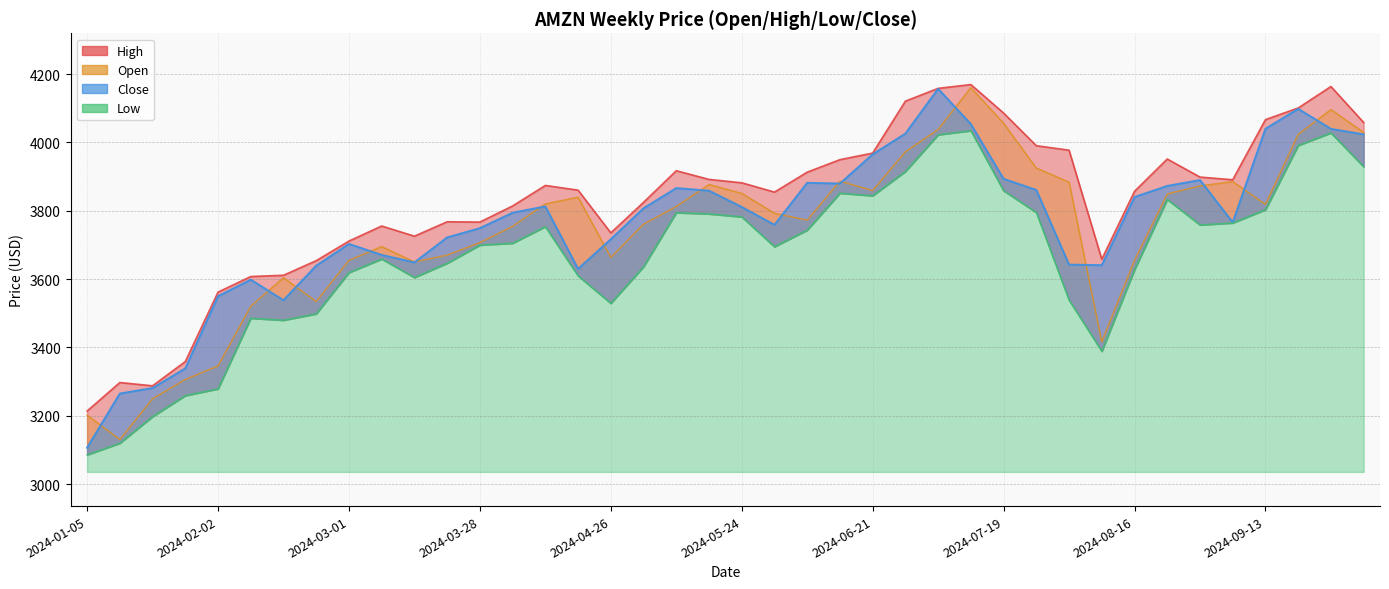

At which label is Close closest to 3631?

2024-04-19